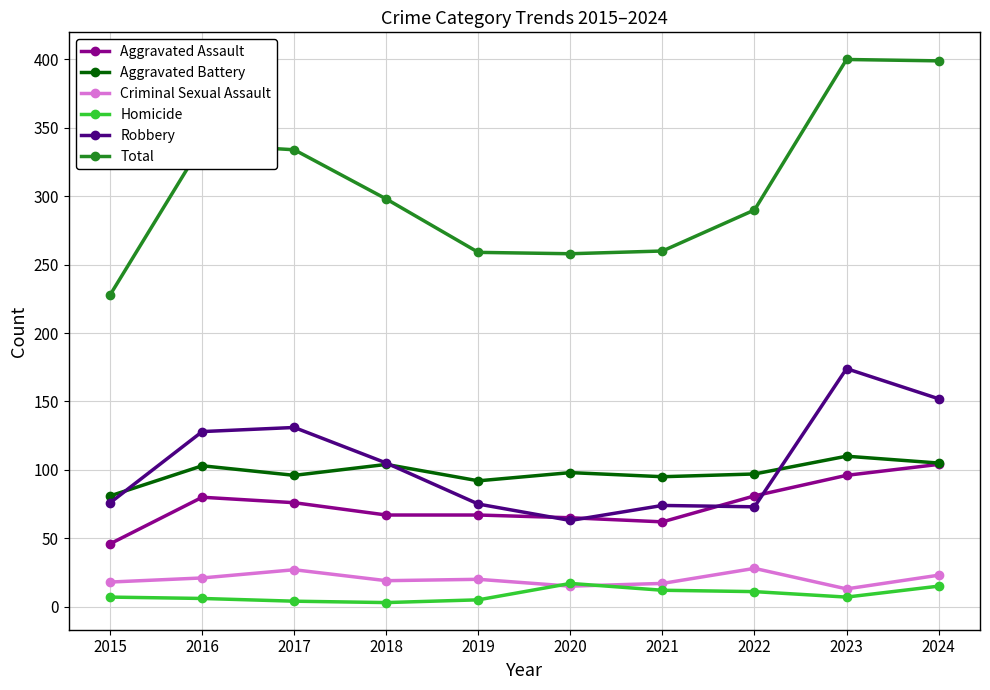

The value of Aggravated Assault at 2017 is 76. True or false?

True